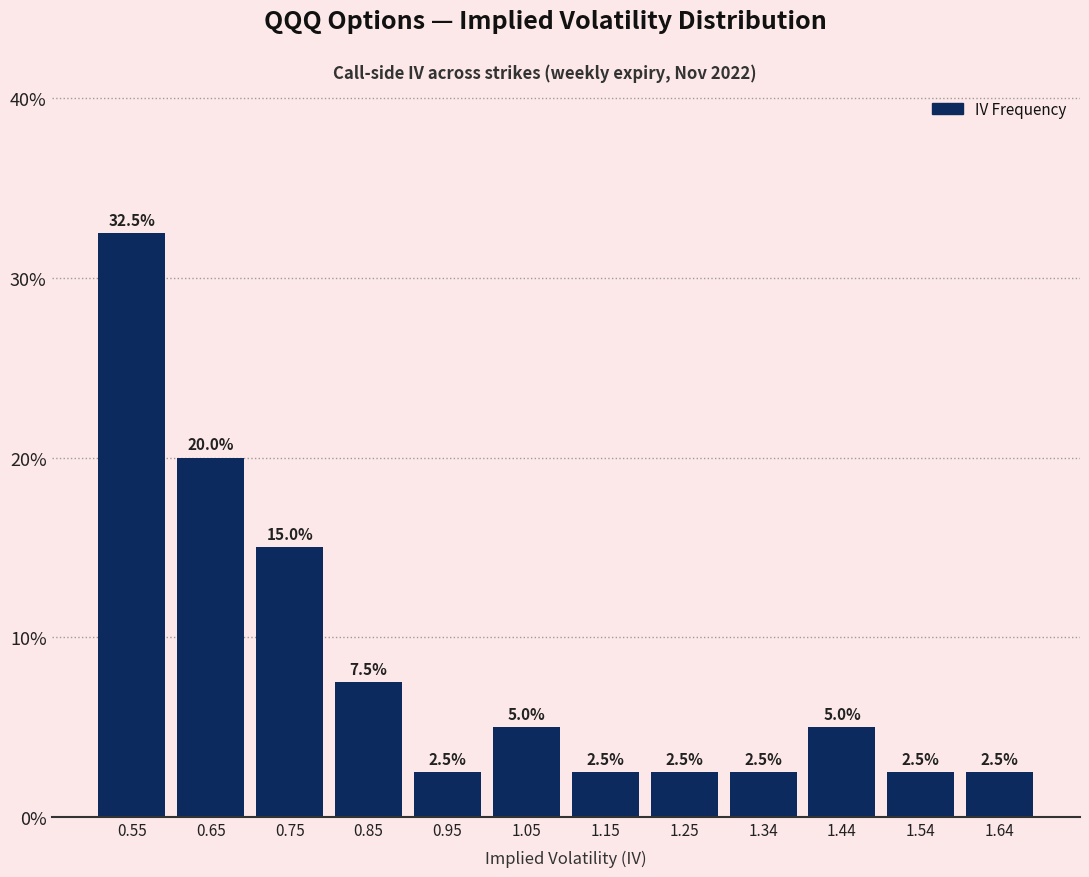

Reading left to right, list every bar in this chart as the range it spans on the x-axis followed by its height. The bar edges are not printed on the chart, so give them approximately, as read against the axis.

0.51 to 0.60: 32.5
0.60 to 0.70: 20.0
0.70 to 0.80: 15.0
0.80 to 0.90: 7.5
0.90 to 1.00: 2.5
1.00 to 1.10: 5.0
1.10 to 1.20: 2.5
1.20 to 1.30: 2.5
1.30 to 1.39: 2.5
1.39 to 1.49: 5.0
1.49 to 1.59: 2.5
1.59 to 1.69: 2.5